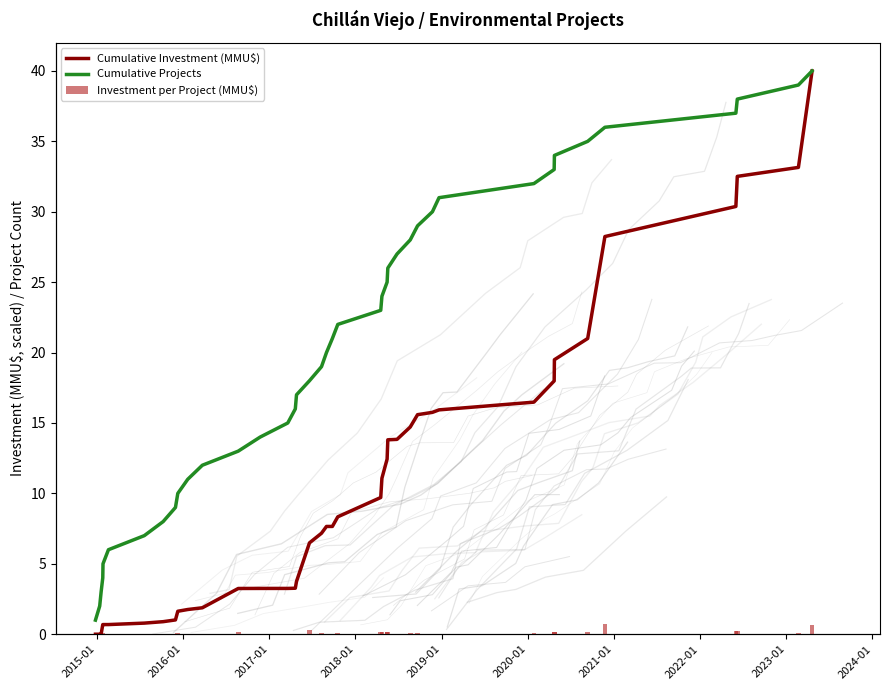

What is the total value across all series at 2024-01?

12.8